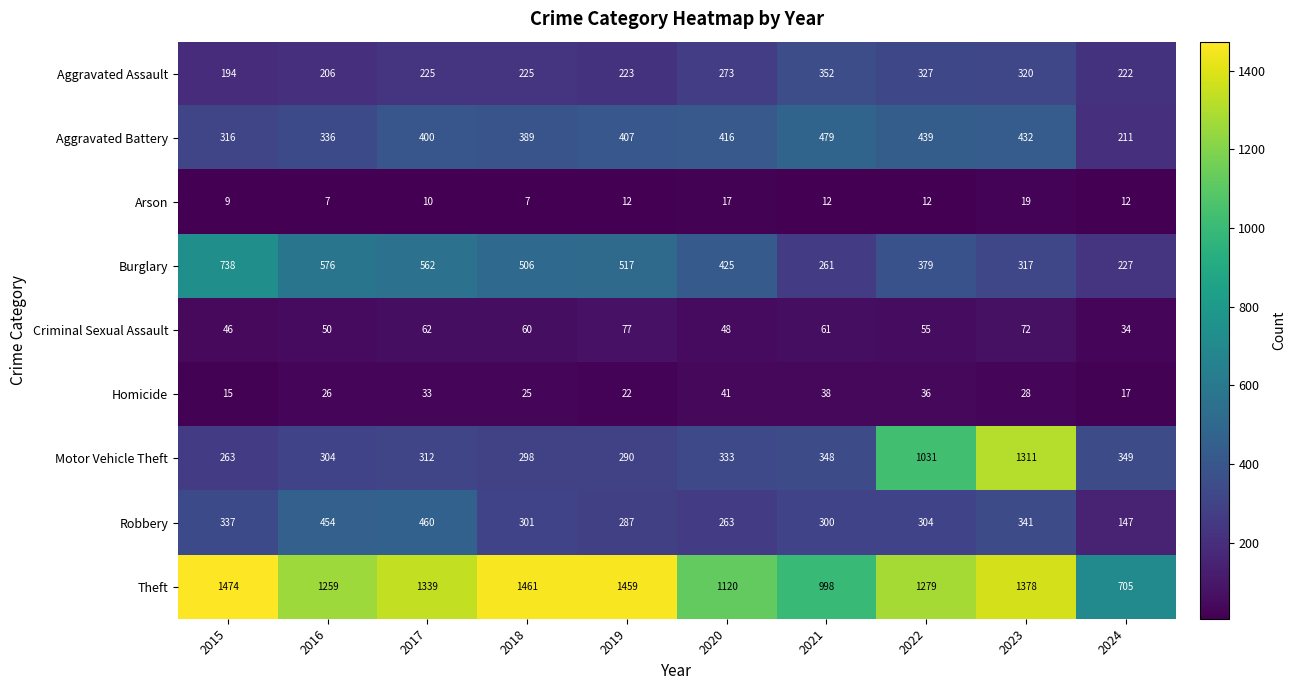

True or false: Aggravated Assault has a value of 140 at 2018.

False